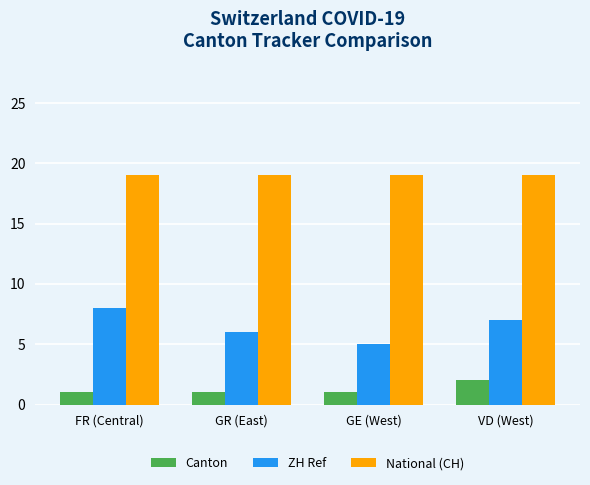

Reading left to right, extract all data points from this chart.

Canton: 1	1	1	2
ZH Ref: 8	6	5	7
National (CH): 19	19	19	19